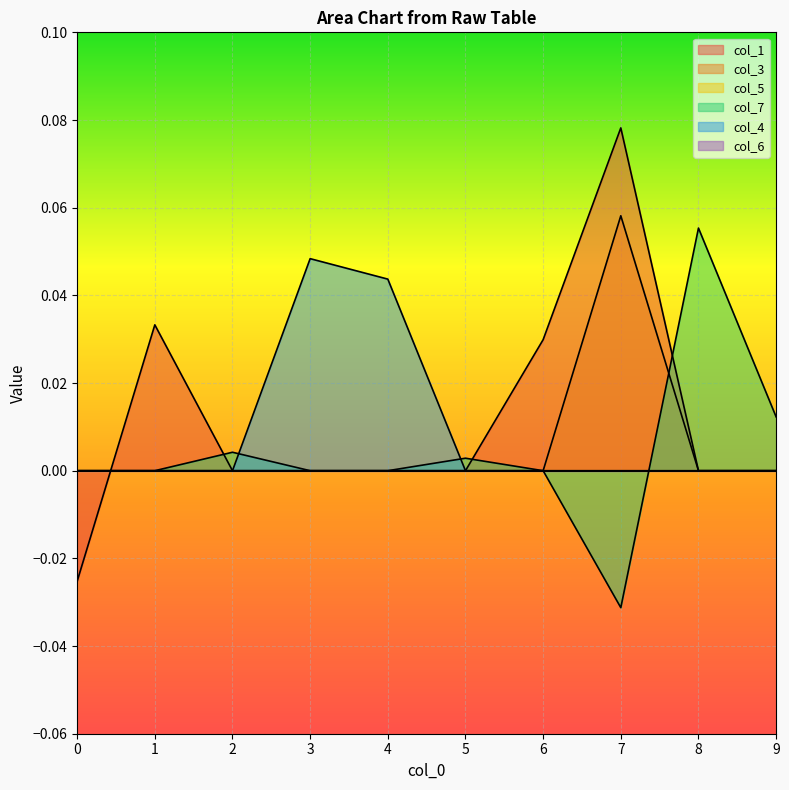

True or false: col_3 and col_4 cross at least once.

False